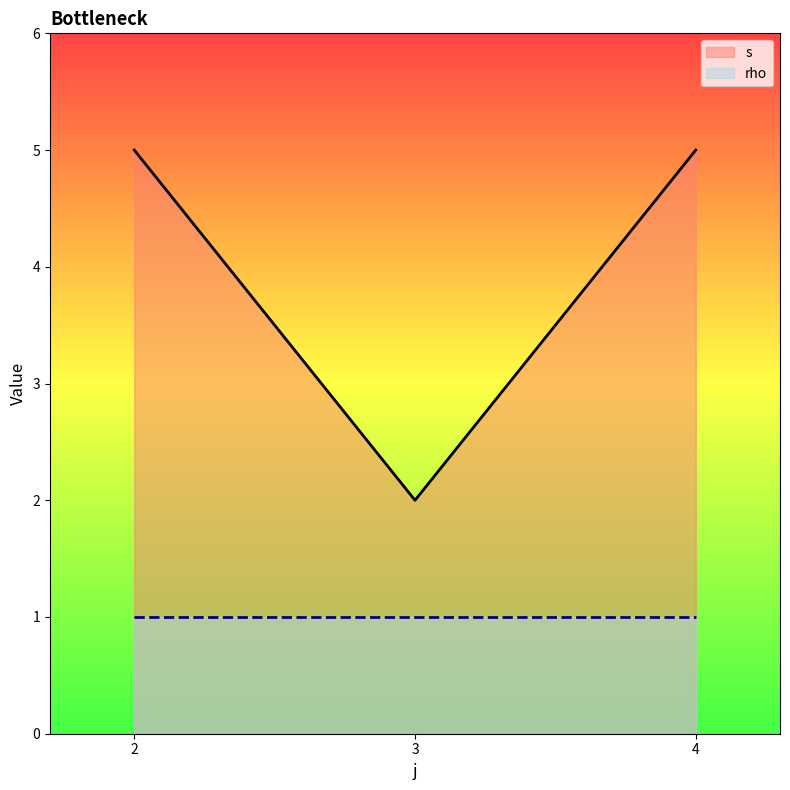

Approximately how many times larger is the value at 3 compared to 4?

0.4